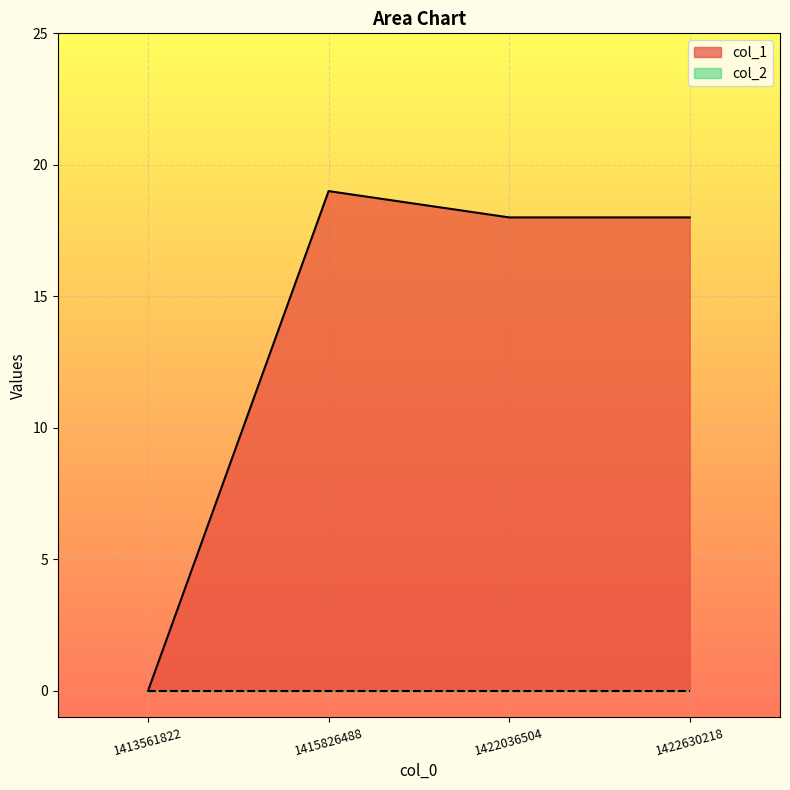

Which has a higher value, 1422630218 or 1413561822?

1422630218